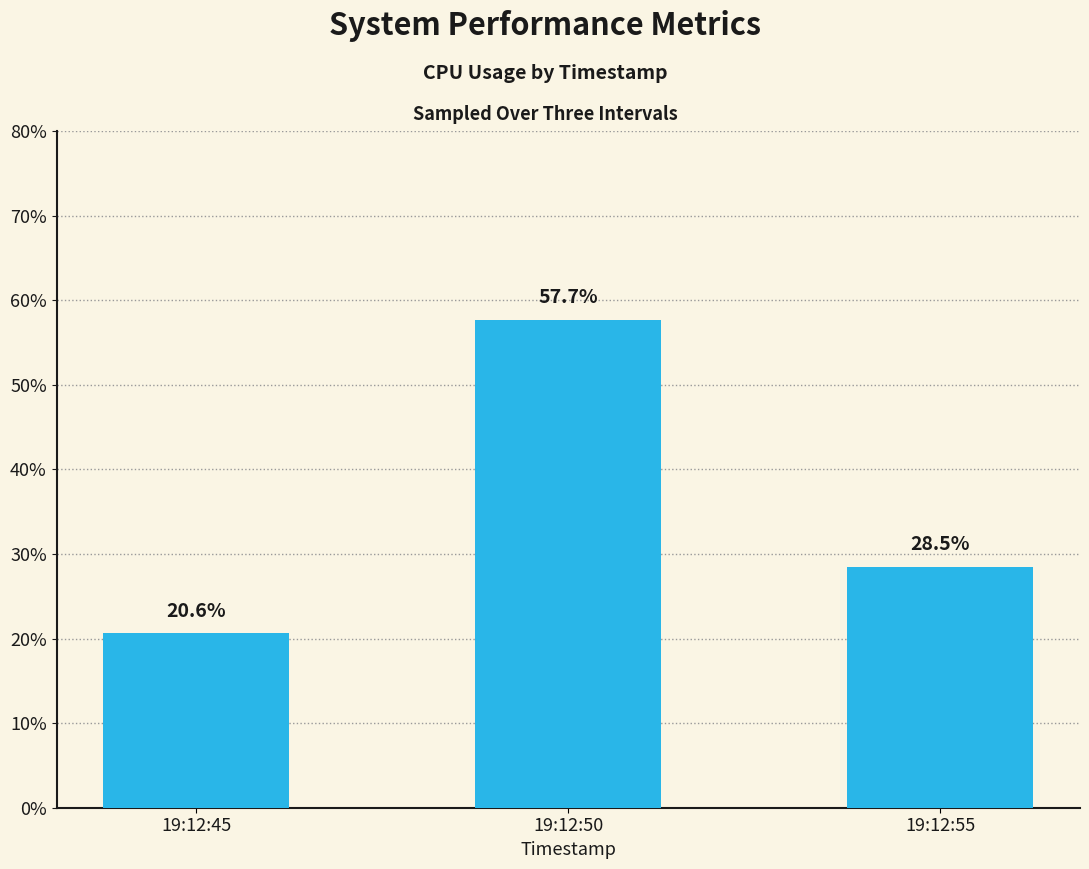

Approximately how many times larger is the value at 19:12:55 compared to 19:12:45?

1.4